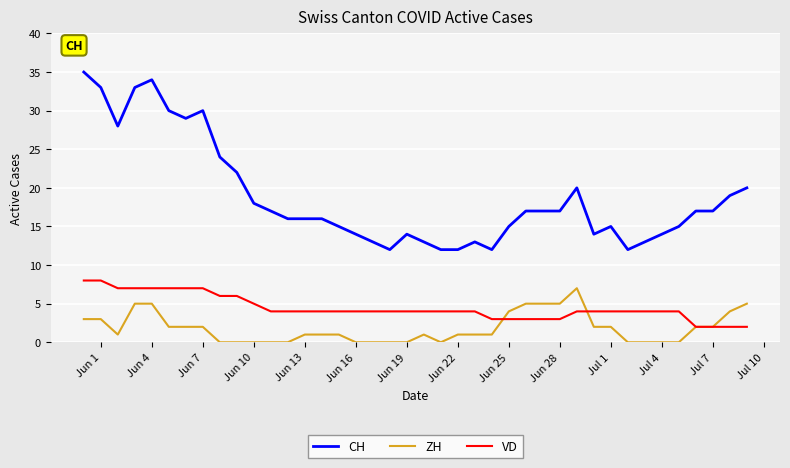

What is the maximum value shown in the chart?

35